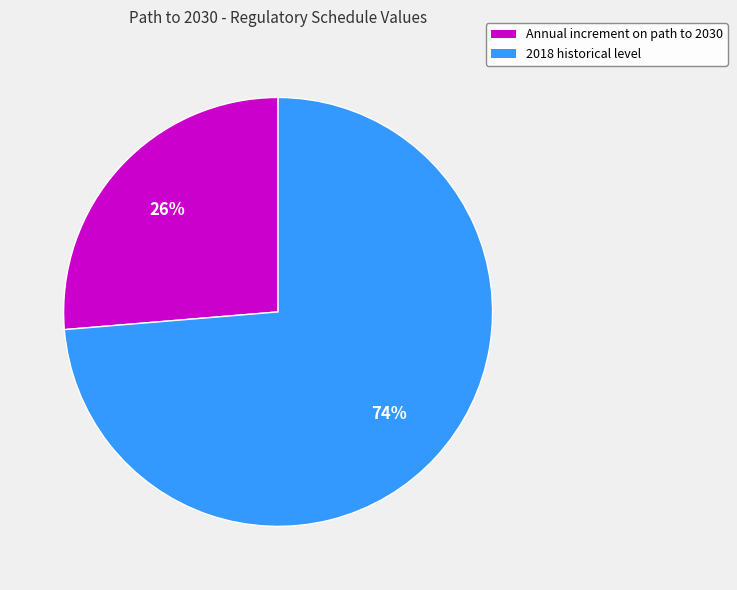

To the nearest percent, what percentage of the pie is 2018 historical level?

74%